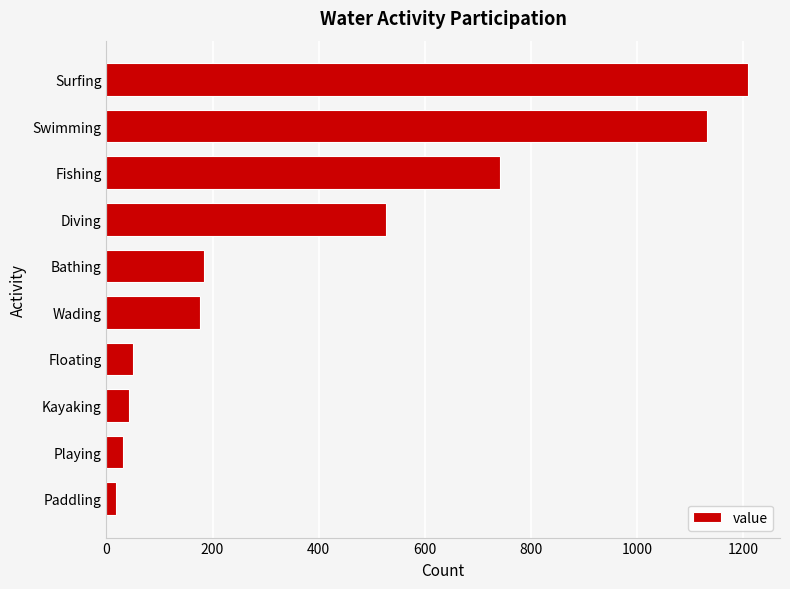

How many values are below 184?

5